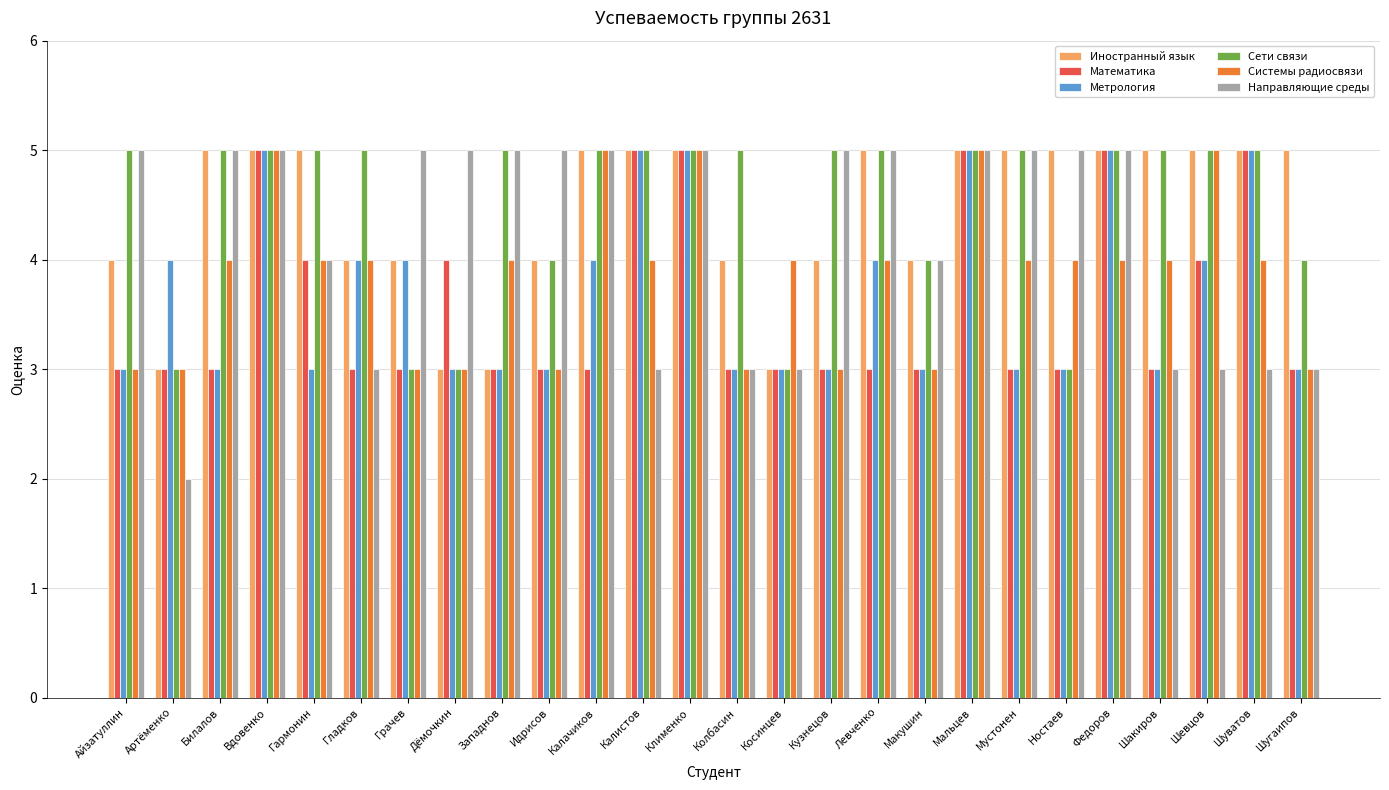

True or false: Математика has a value of 1 at Косинцев.

False